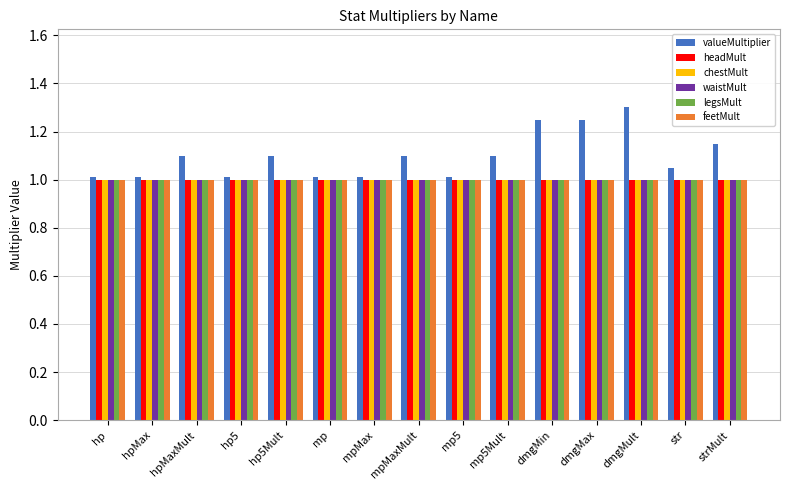

What are all the series names shown in the legend?

valueMultiplier, headMult, chestMult, waistMult, legsMult, feetMult